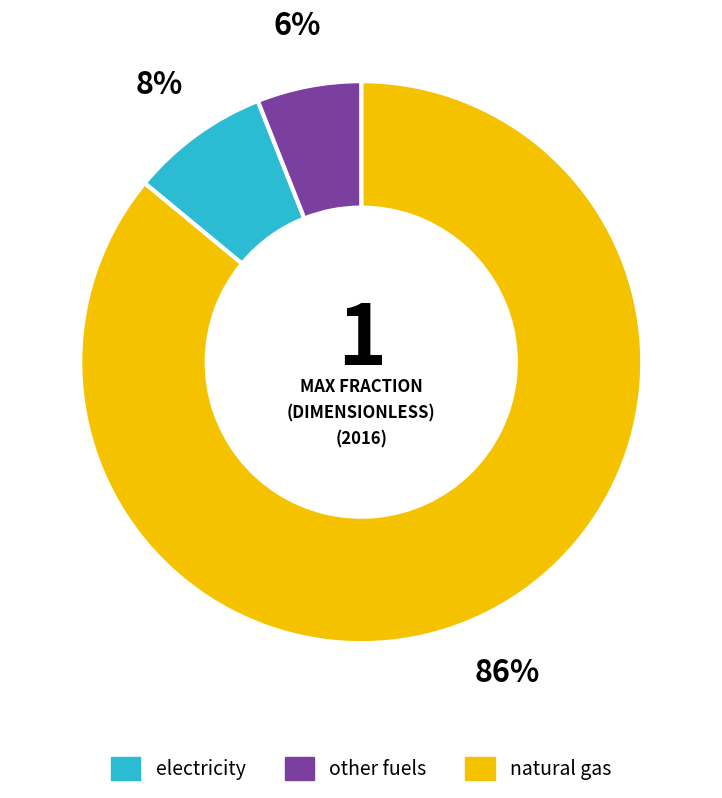

To the nearest percent, what is the average slice percentage?

33%